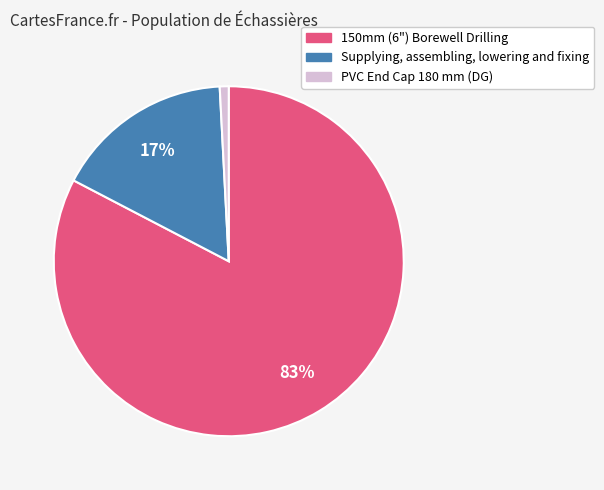

Is the sum of PVC End Cap 180 mm (DG) and 150mm (6") Borewell Drilling greater than half?

Yes